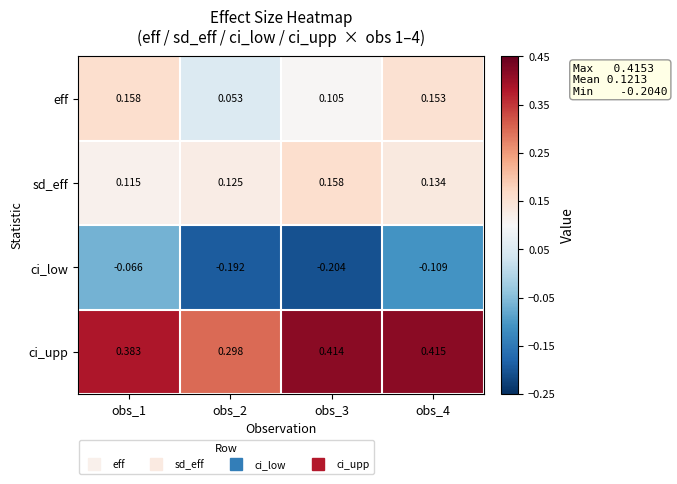

Which label corresponds to the smallest value in the chart?

obs_3